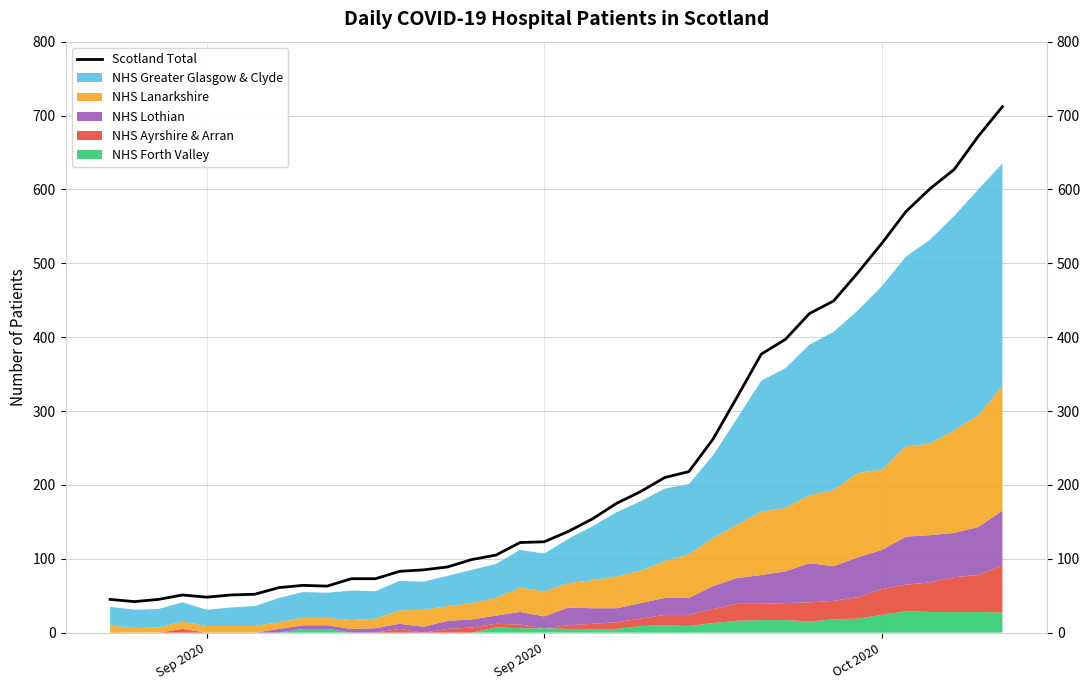

Is it true that the value at 5 is 15?

False